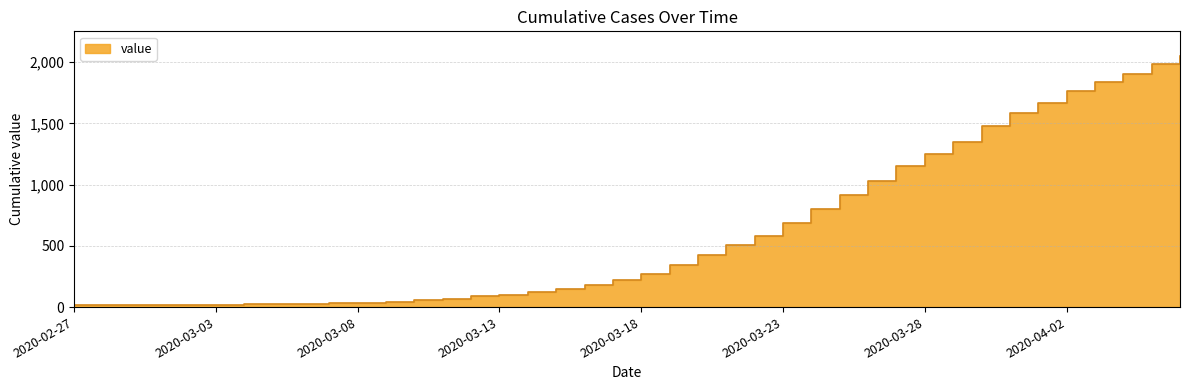

What is the difference between the maximum and second lowest values?

2033